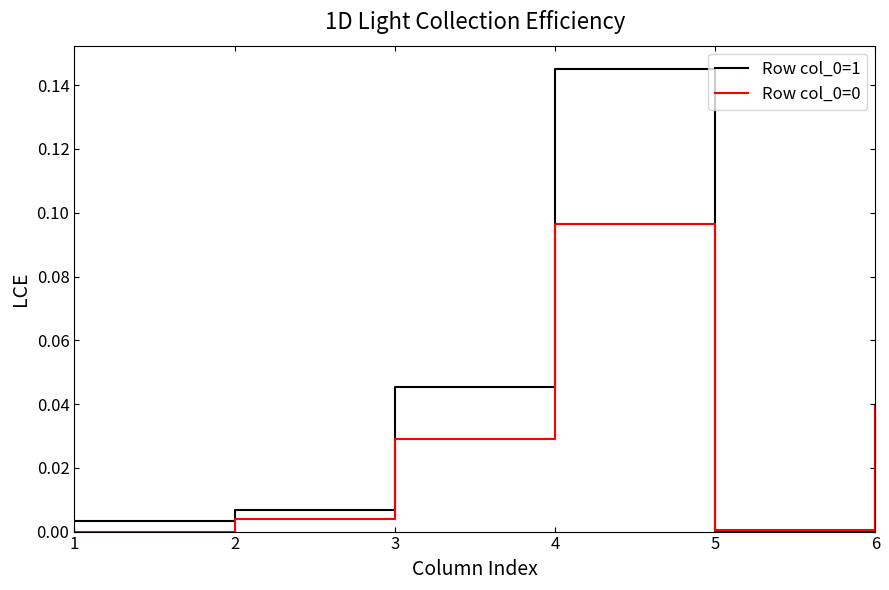

At which category is the sum across all series the highest?

4